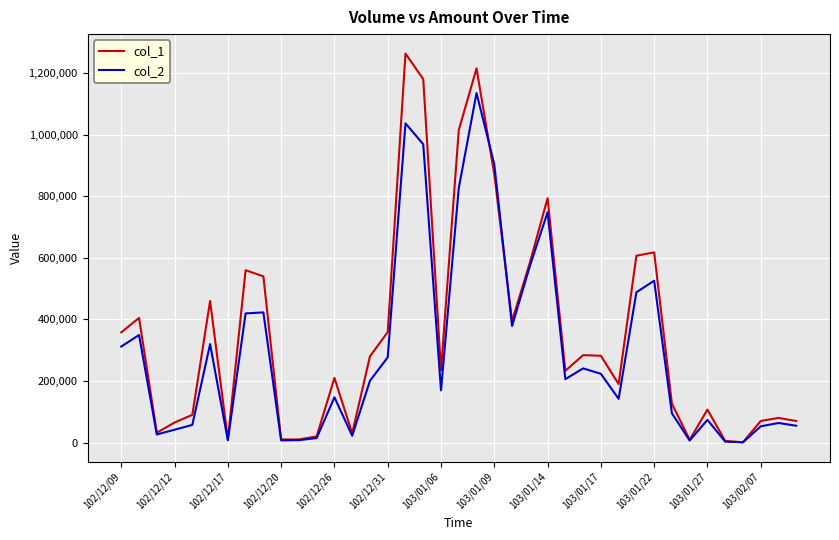

Which series has the largest range (max minus min)?

col_1